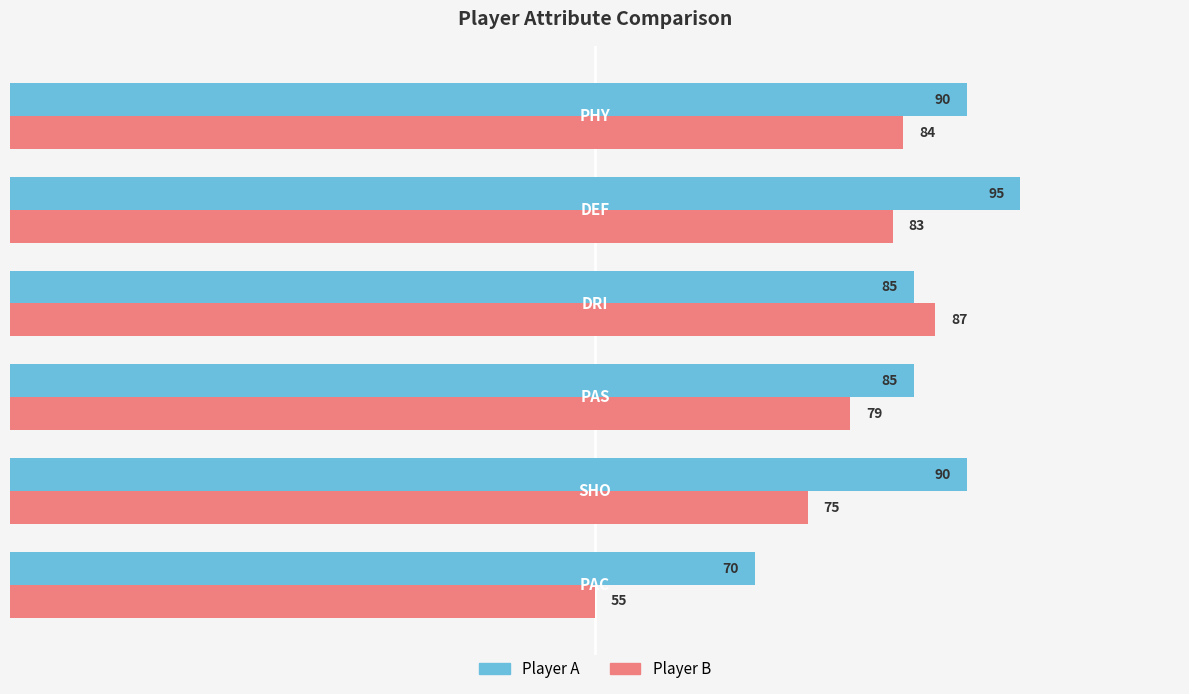

Which series has the largest range (max minus min)?

Player B